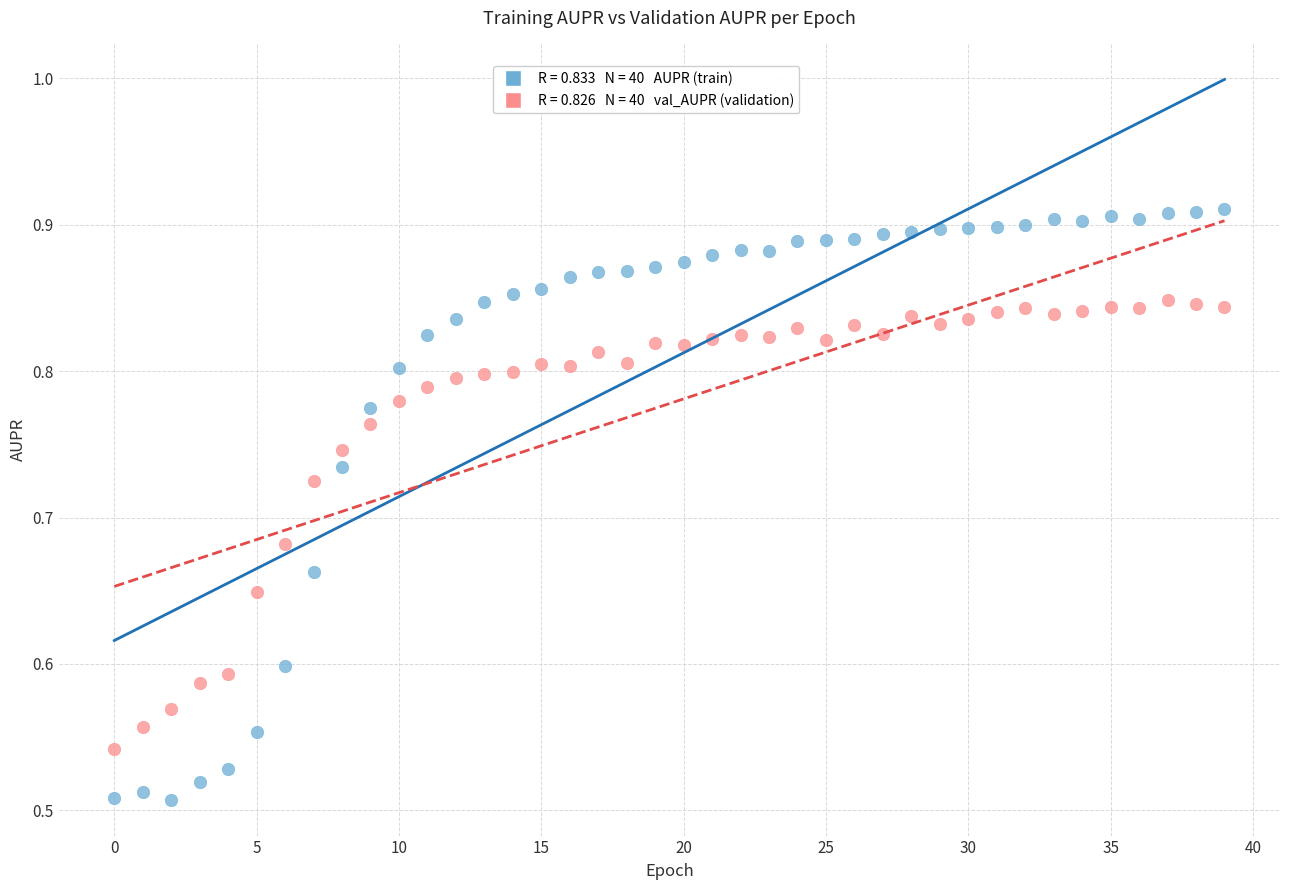

Across all data points, what is the range of Y values (max minus min)?

0.4